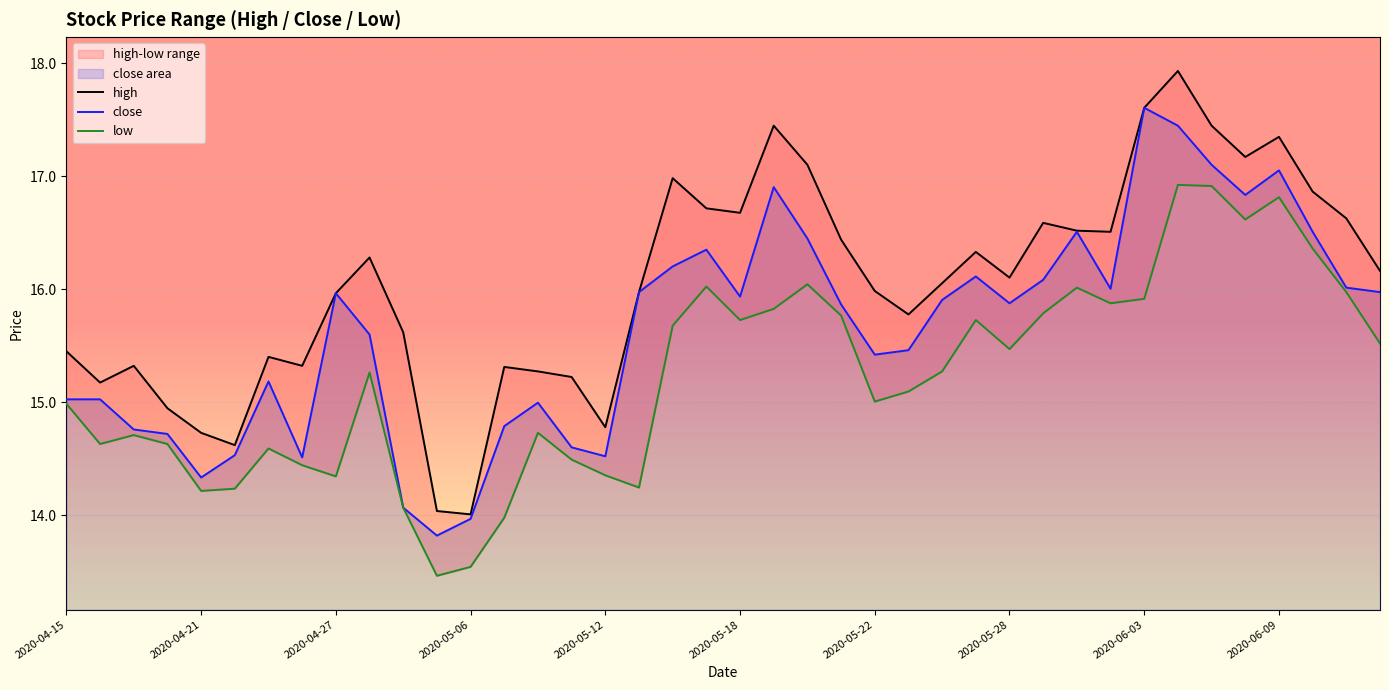

How many categories are shown in the chart?

40